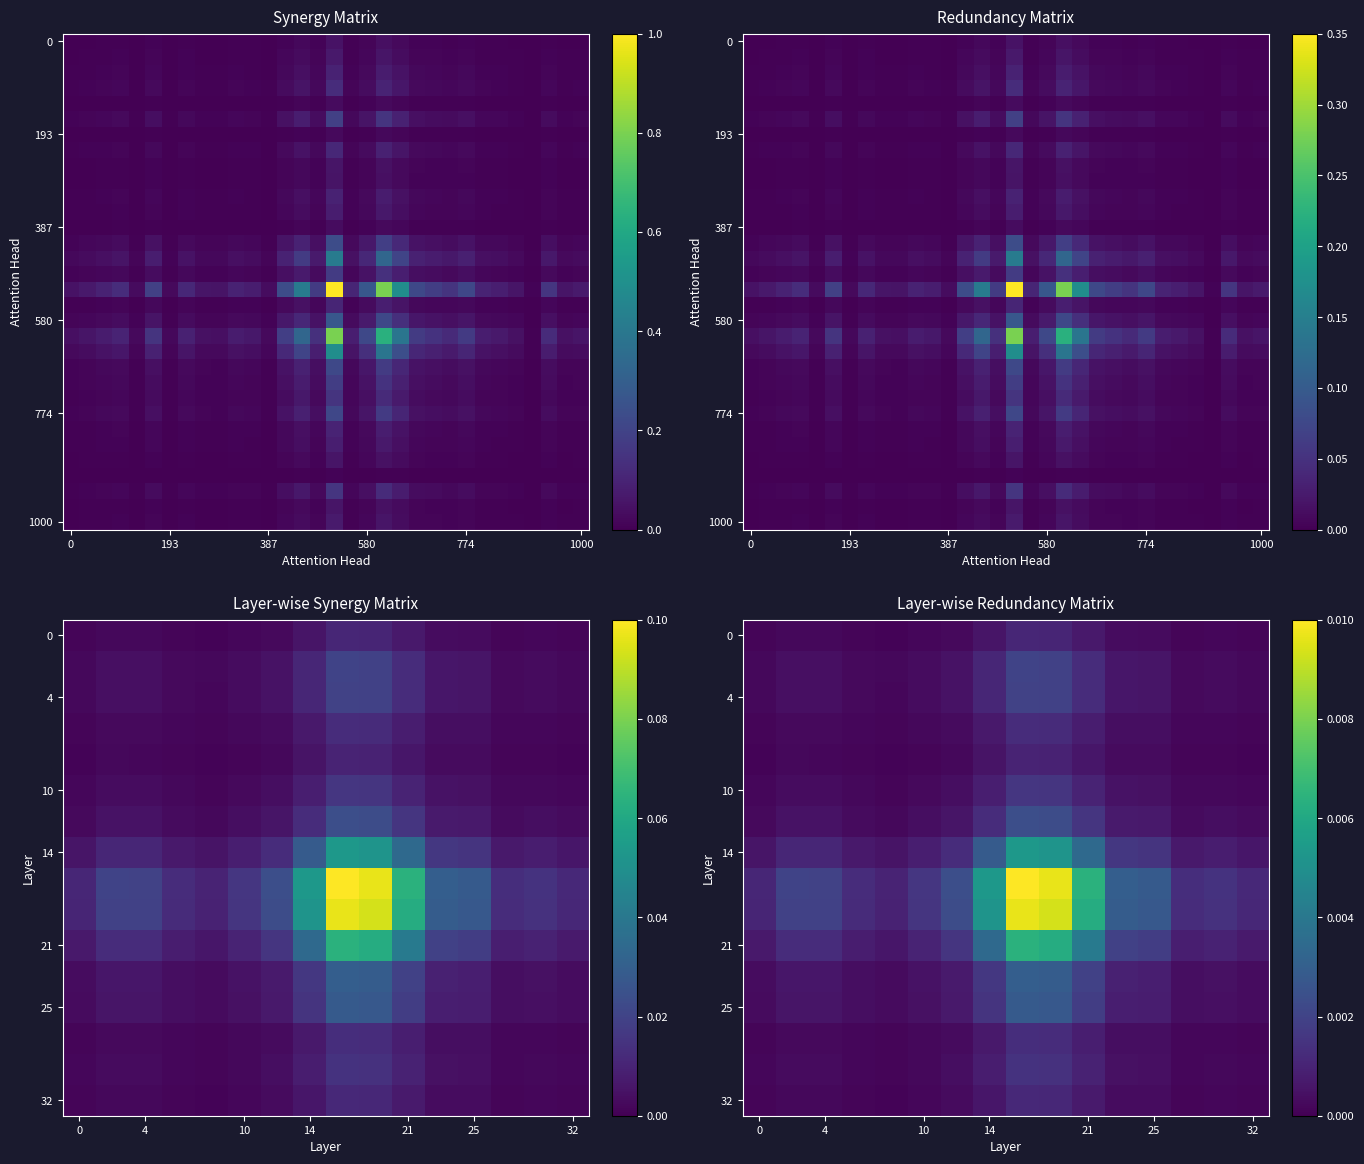

Reading left to right, list all the values displayed in this chart.

0.0	0.0	0.0	0.0	0.0	0.0	0.0	0.0	0.0	0.0	0.0	0.0	0.0	0.0	0.0	0.0	0.1	0.0	0.0	0.0	0.0	0.0	0.0	0.0	0.0	0.0	0.0	0.0	0.0	0.0	0.0	0.0